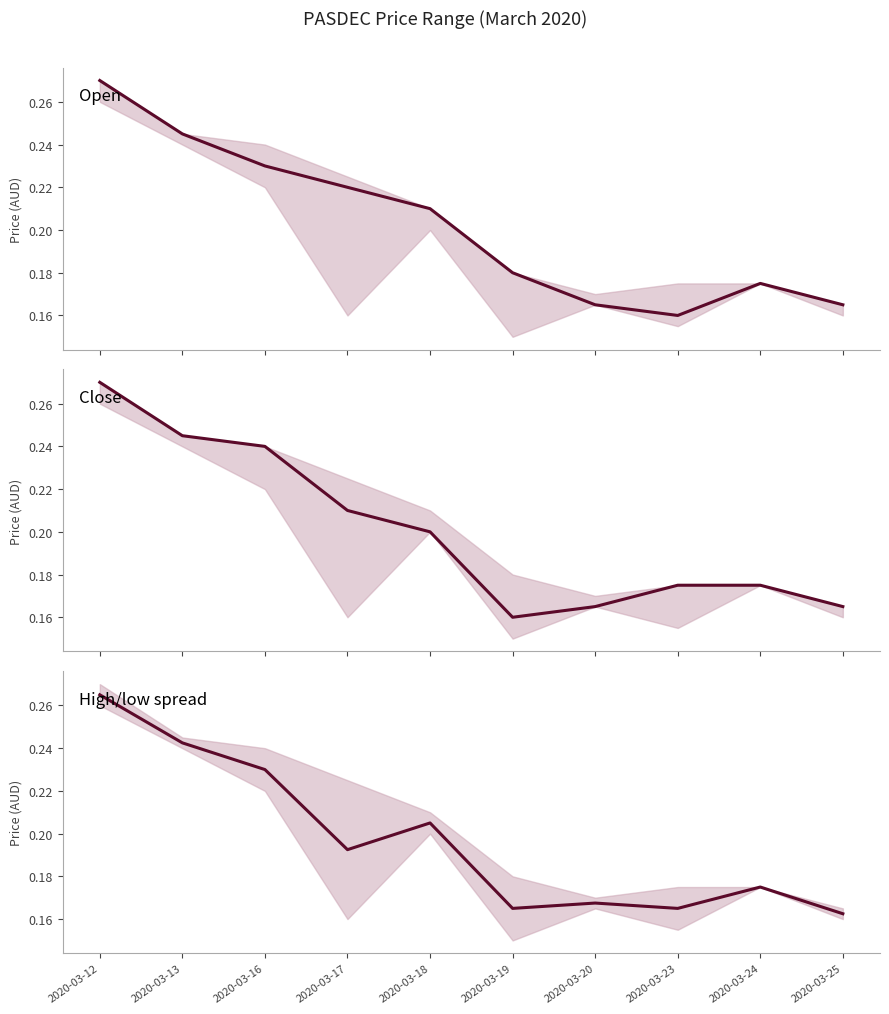

What are all the series names shown in the legend?

open, close, high/low spread